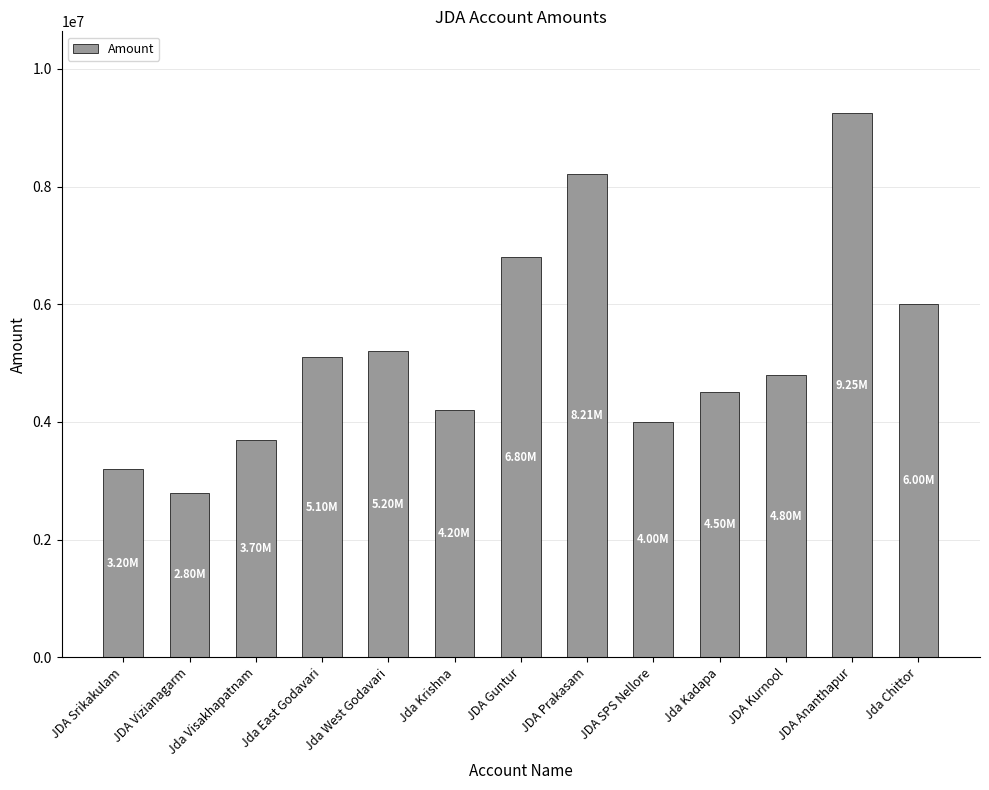

What is the label of the 8th bar from the left?

JDA Prakasam